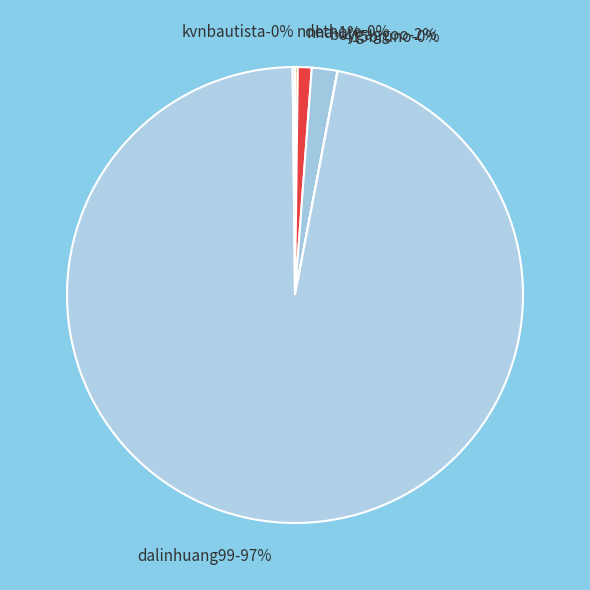

Between nha and ndethore, which is larger?

nha